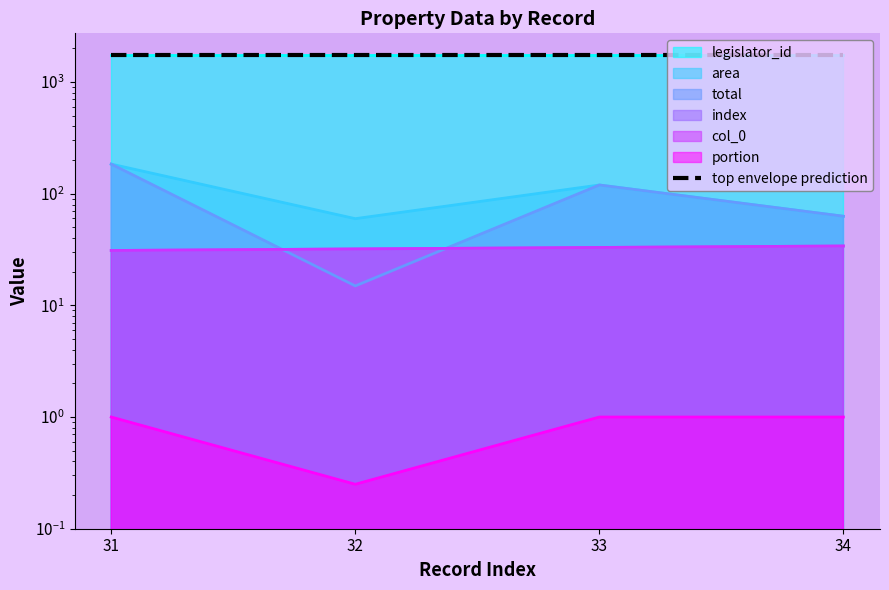

At which category is the sum across all series the highest?

31